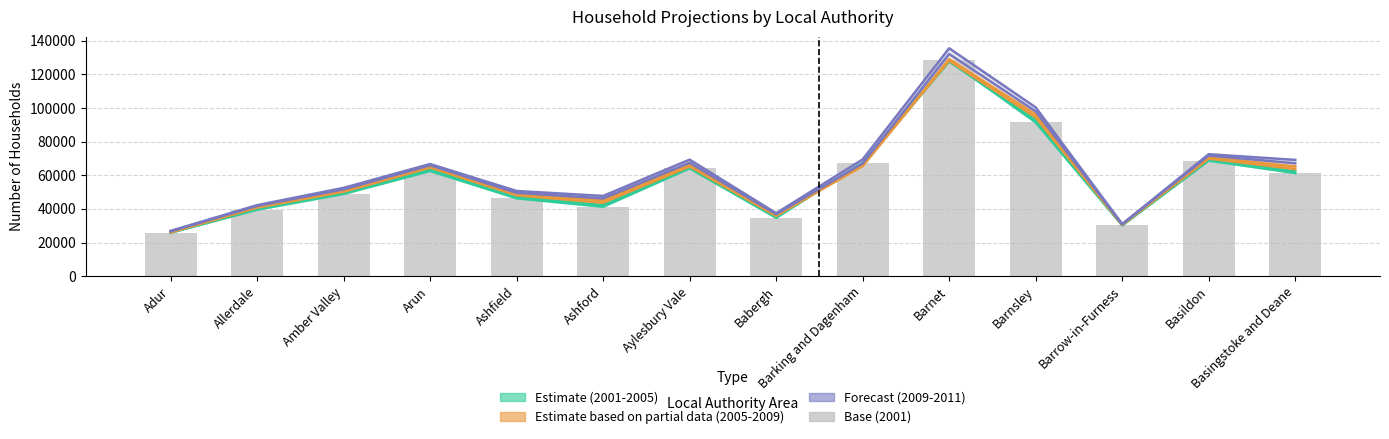

What position from the left is Barrow-in-Furness?

12